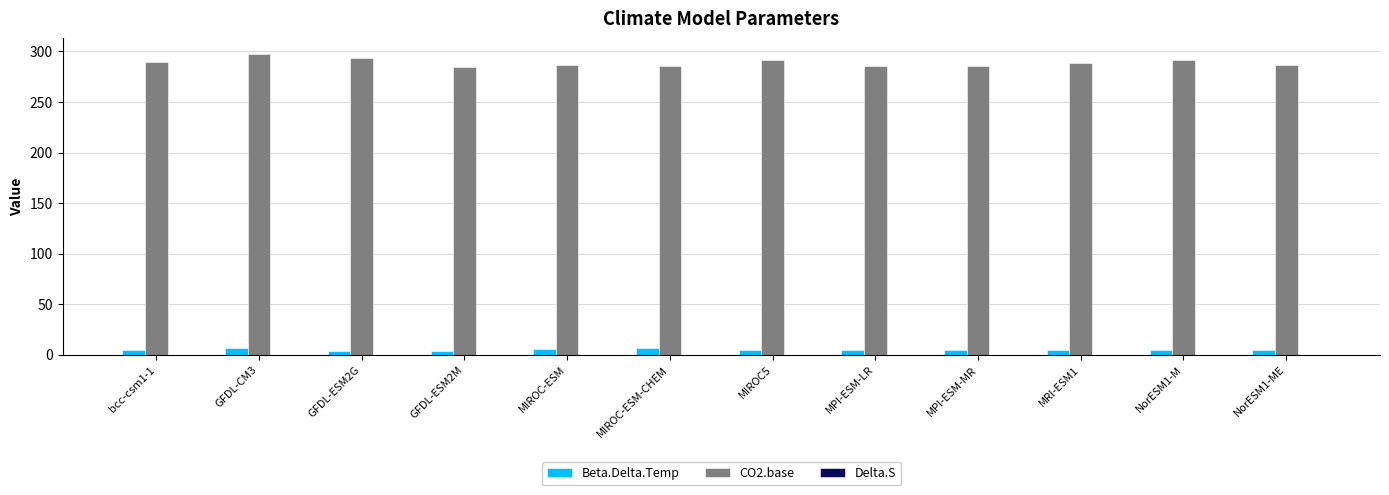

What is the total value across all series at MIROC5?

295.6